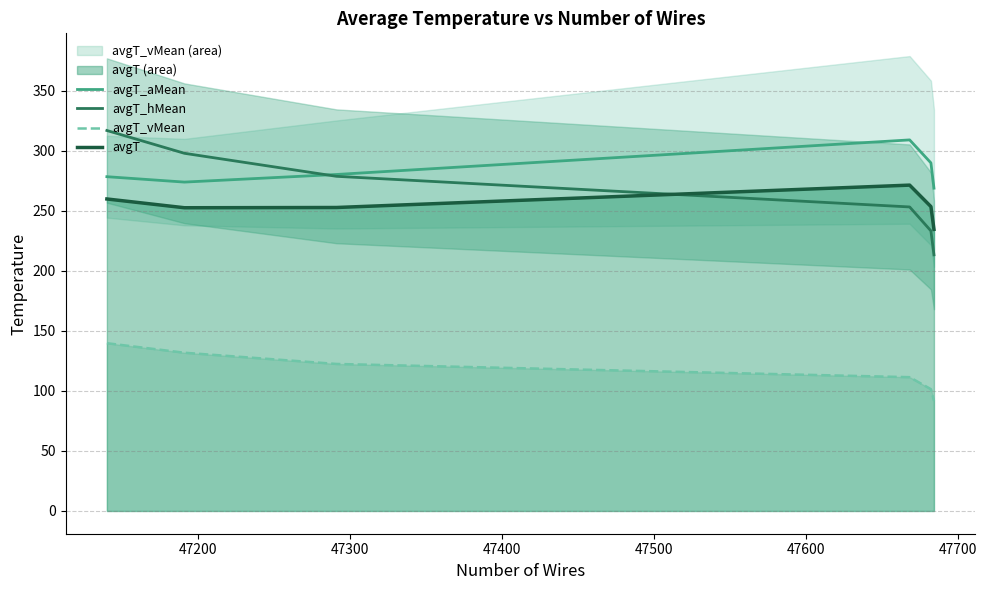

What is the minimum value for avgT_hMean?

213.2